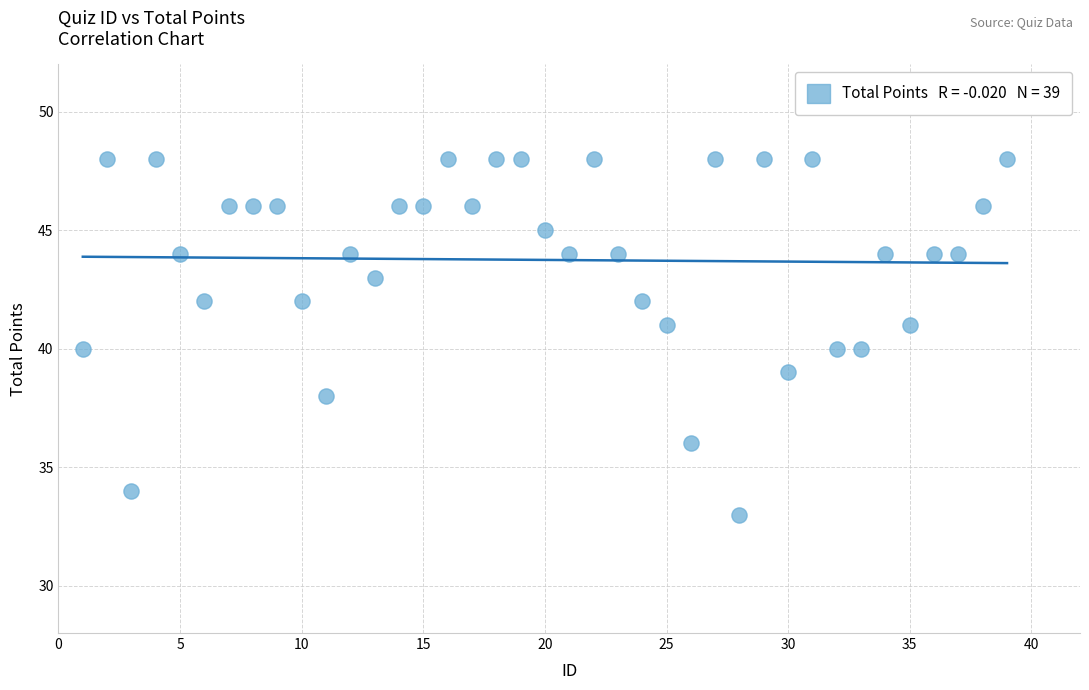

What is the range of Y values (max minus min)?

15